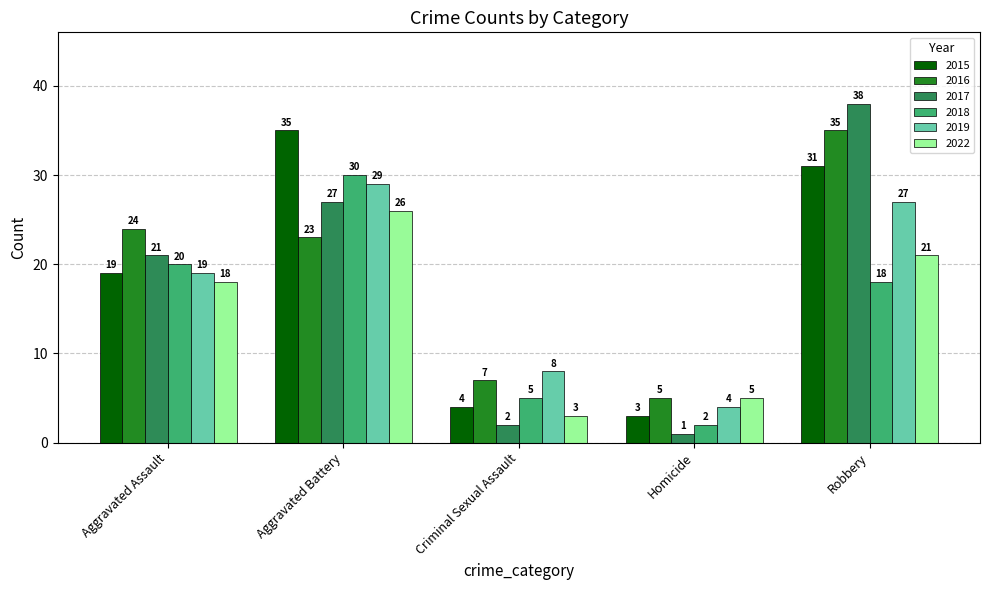

Which series has the widest spread of values?

2017